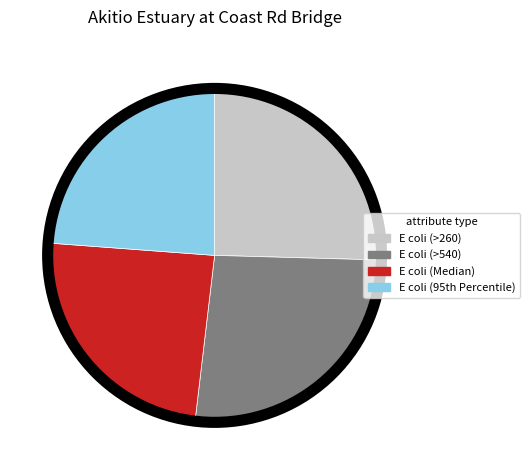

Between E coli (Median) and E coli (>540), which is larger?

E coli (>540)